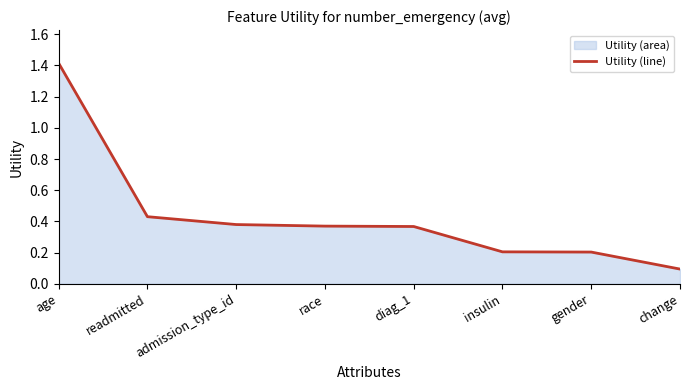

What is the maximum value shown in the chart?

1.4